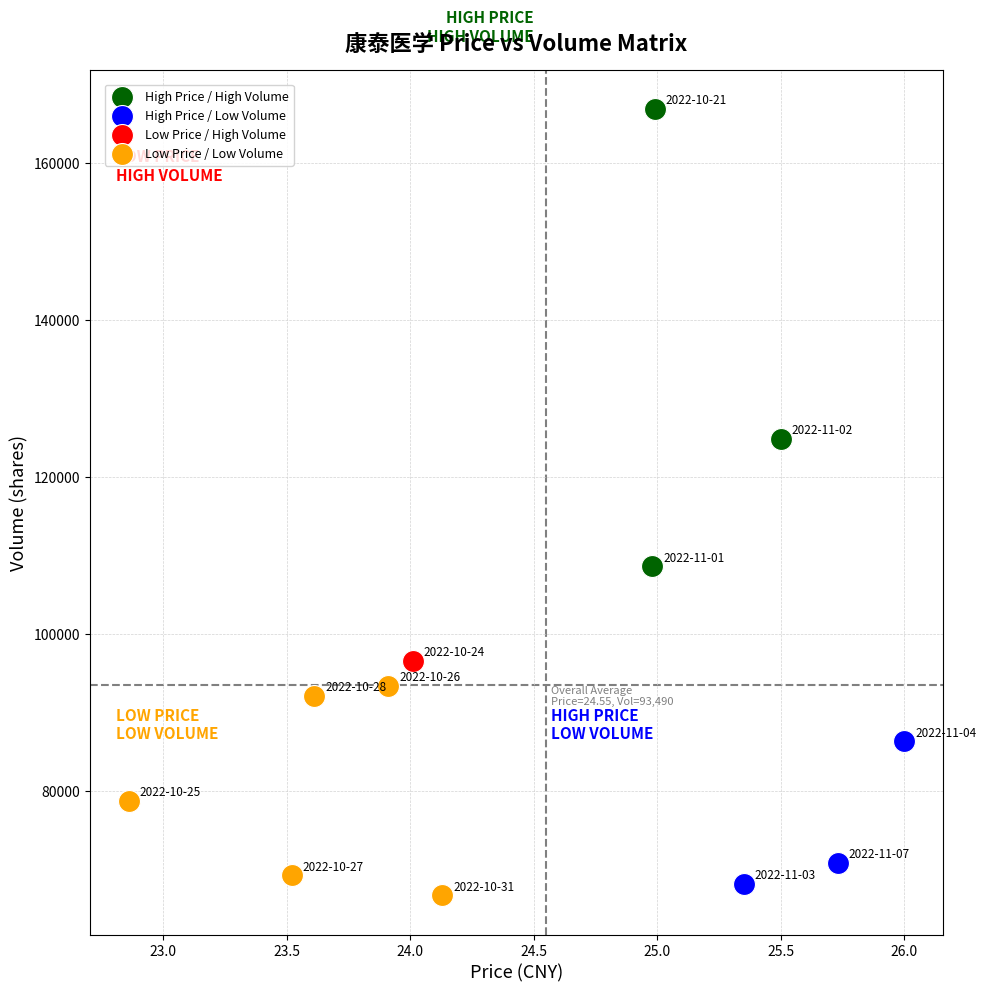

Which series contains the lowest Y value?

Low Price / Low Volume